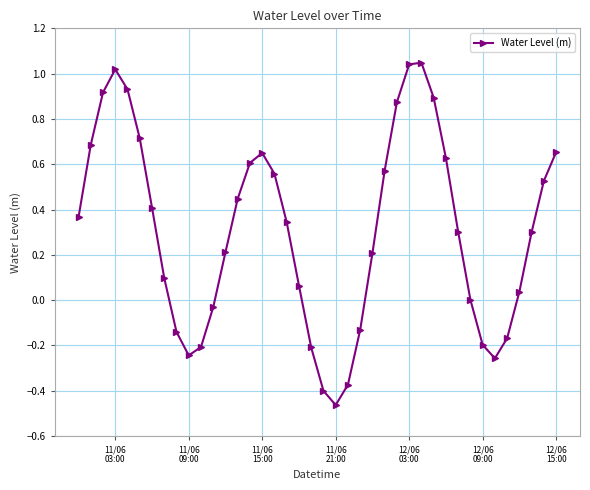

What is the difference between the second highest and minimum values?

1.5